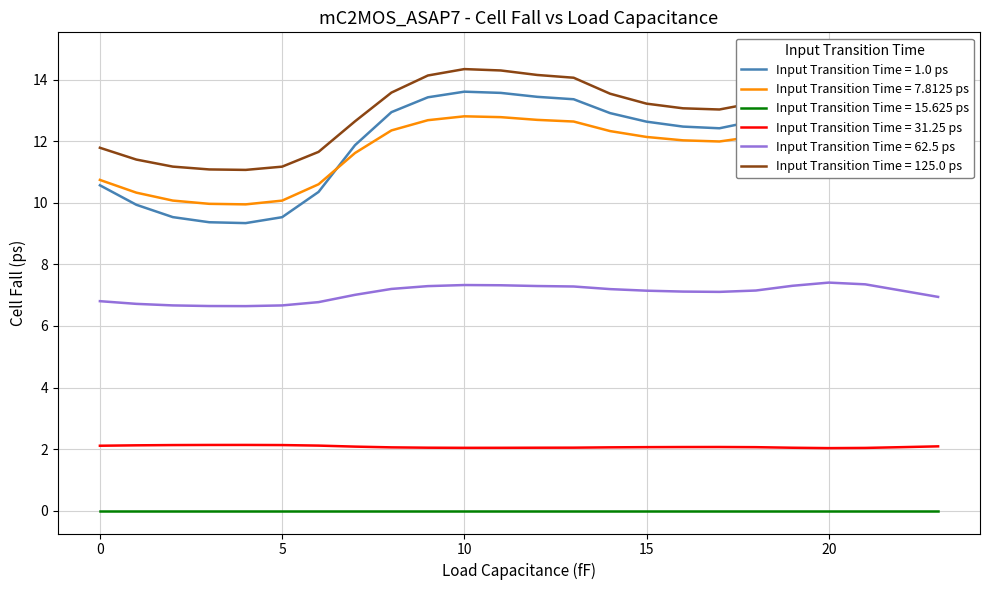

True or false: Input Transition Time = 15.625 ps and Input Transition Time = 31.25 ps intersect in this chart.

False